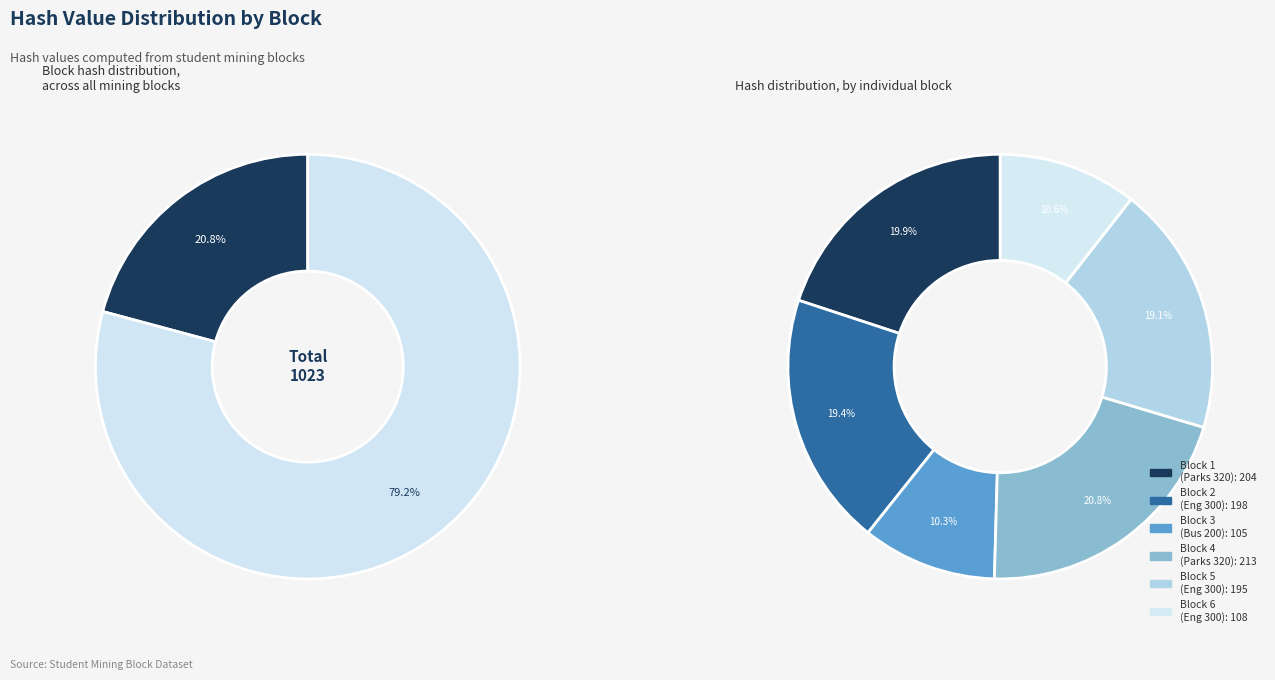

How many slices are in this pie chart?

6